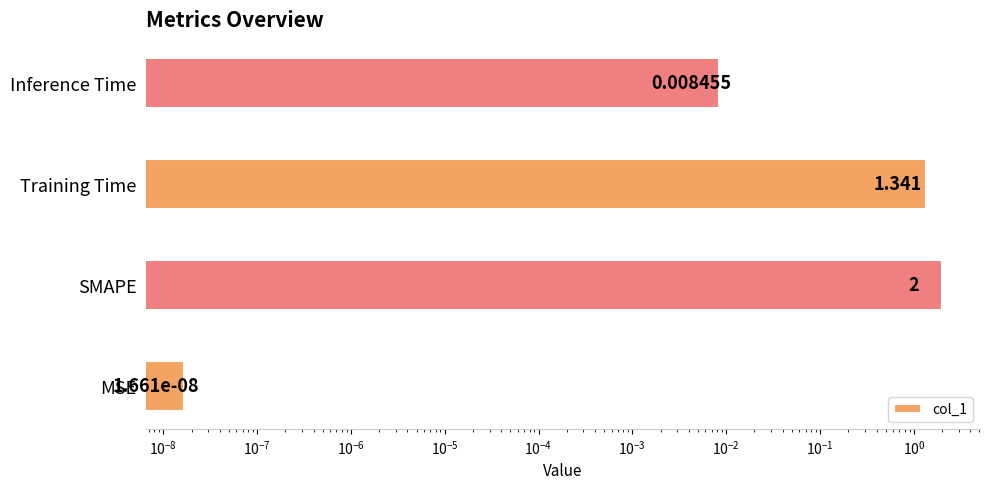

What is the value of the 2nd bar from the left?

2.0